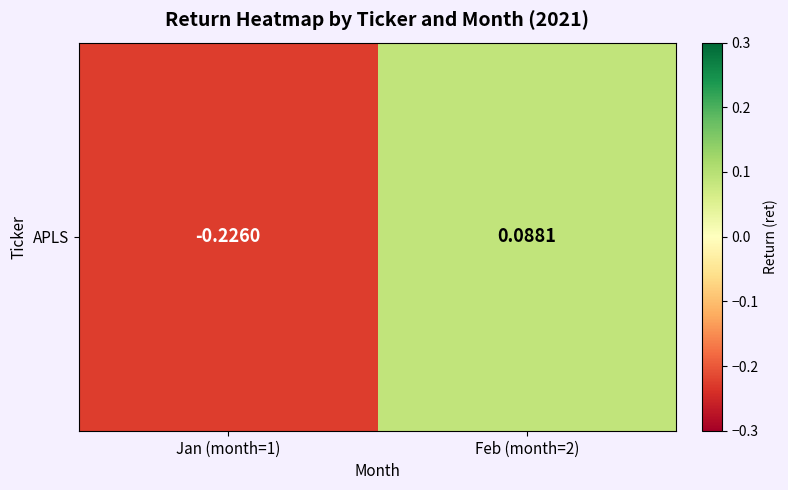

List the labels in order of value, smallest first.

Jan (month=1), Feb (month=2)